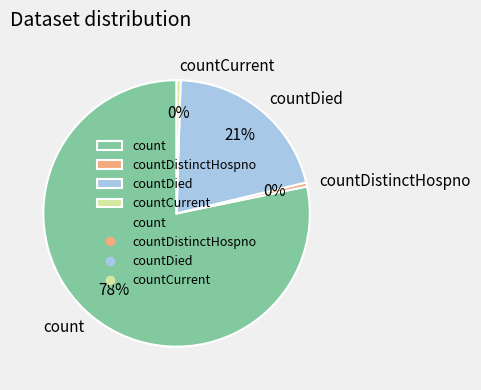

Does any single category account for the majority?

Yes